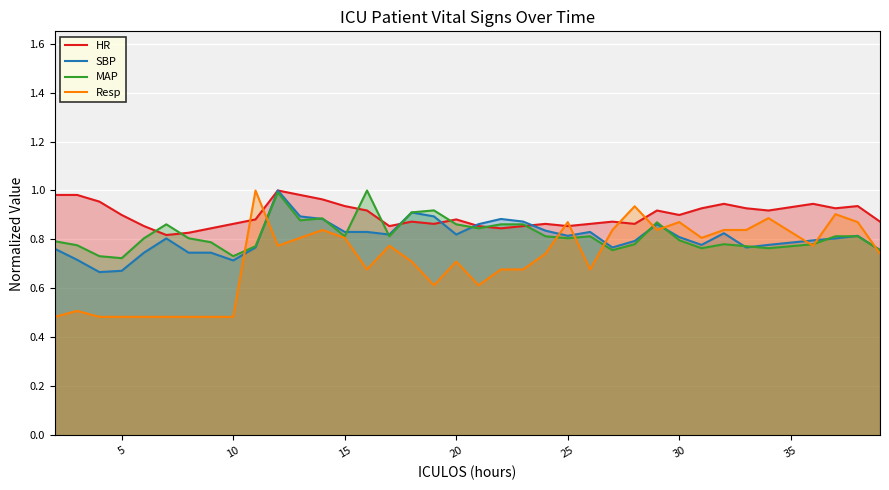

Which series has the largest range (max minus min)?

Resp